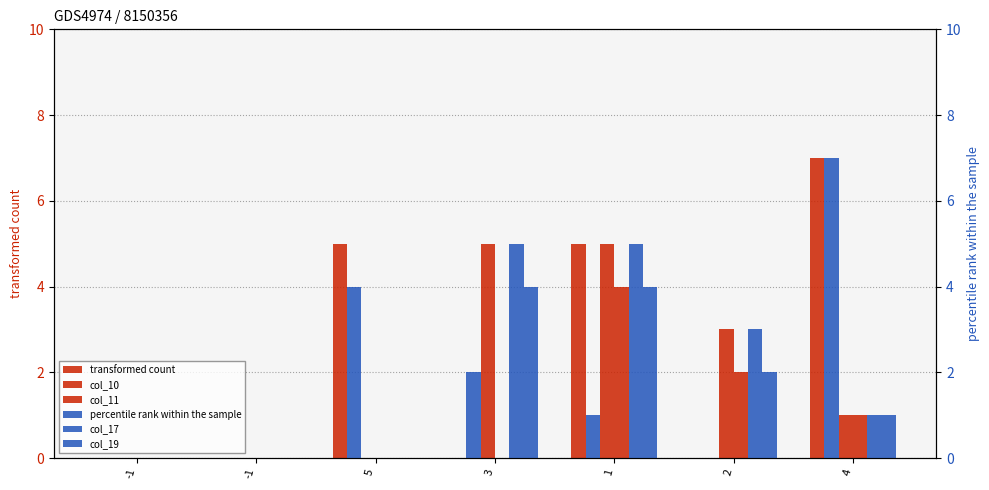

At how many categories does at least one series exceed 2?

5